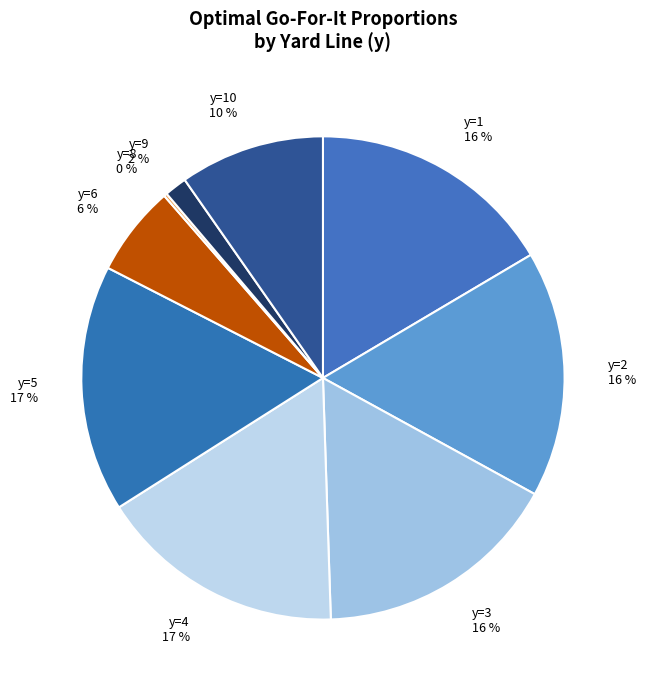

Rank the categories by value from highest to lowest.

y=5, y=4, y=1, y=3, y=2, y=10, y=6, y=9, y=8, y=7